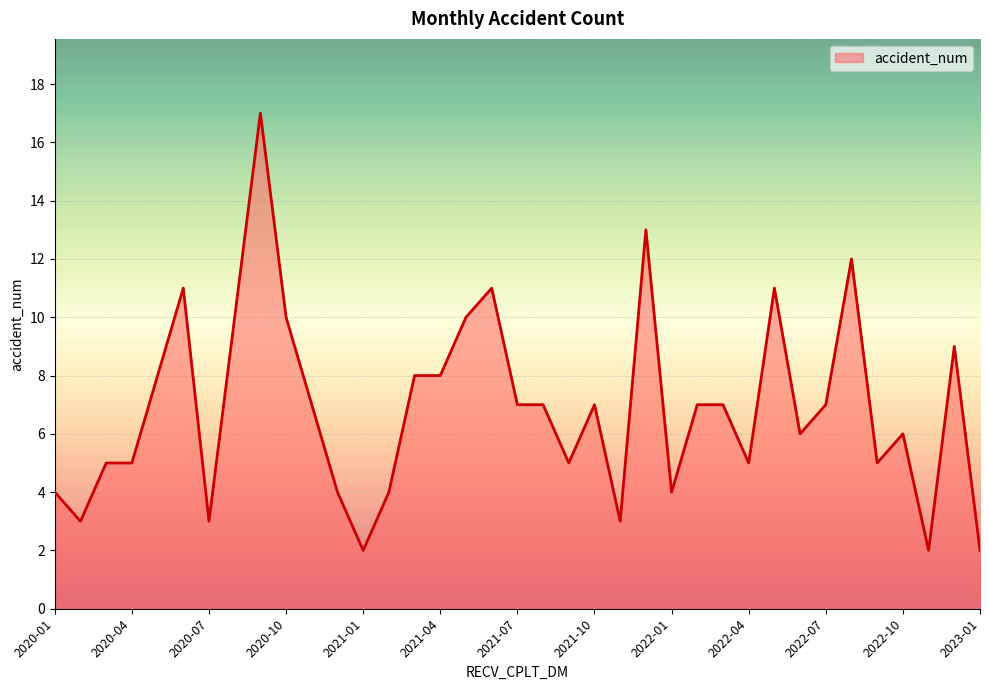

What is the difference between the maximum and minimum values?

15